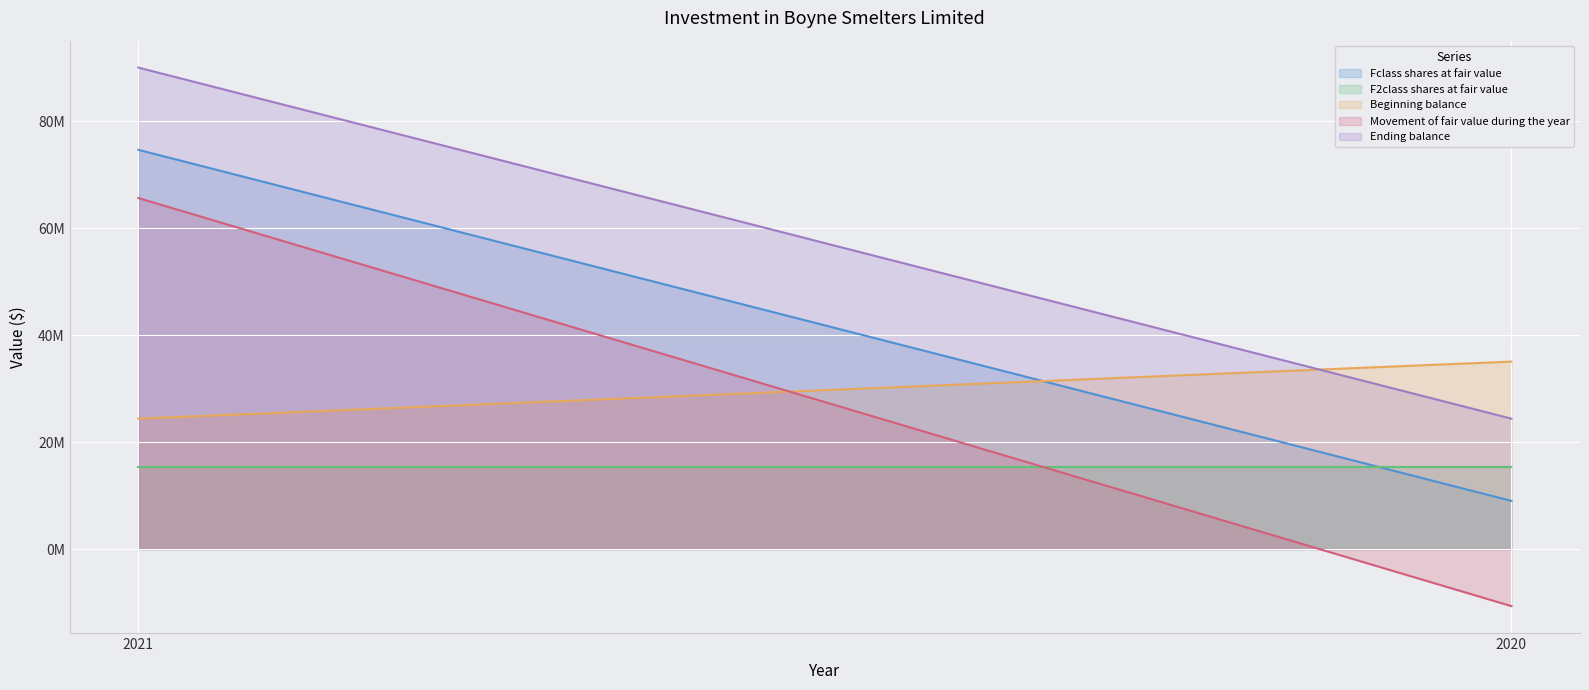

What are all the series names shown in the legend?

Fclass shares at fair value, F2class shares at fair value, Beginning balance, Movement of fair value during the year, Ending balance